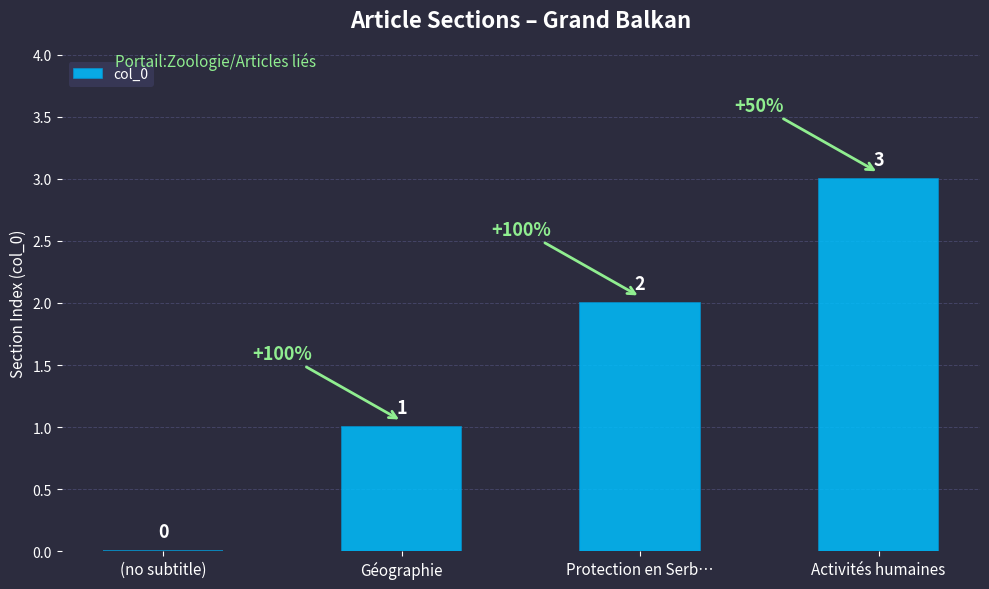

Is it true that the value at (no subtitle) is -2?

False